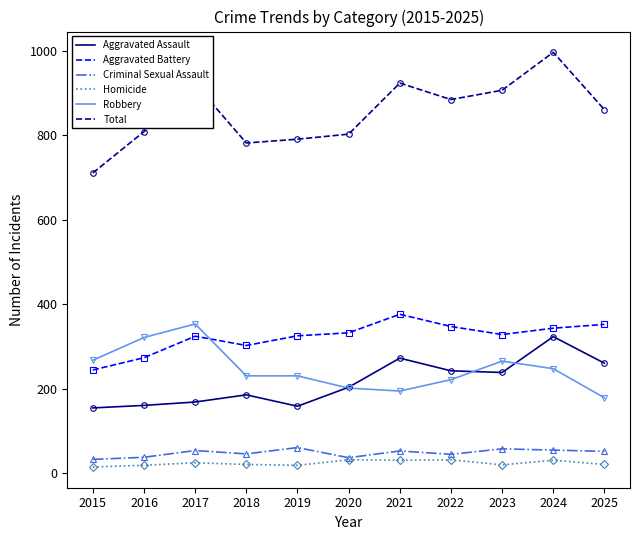

True or false: Homicide has a value of 31 at 2020.

True